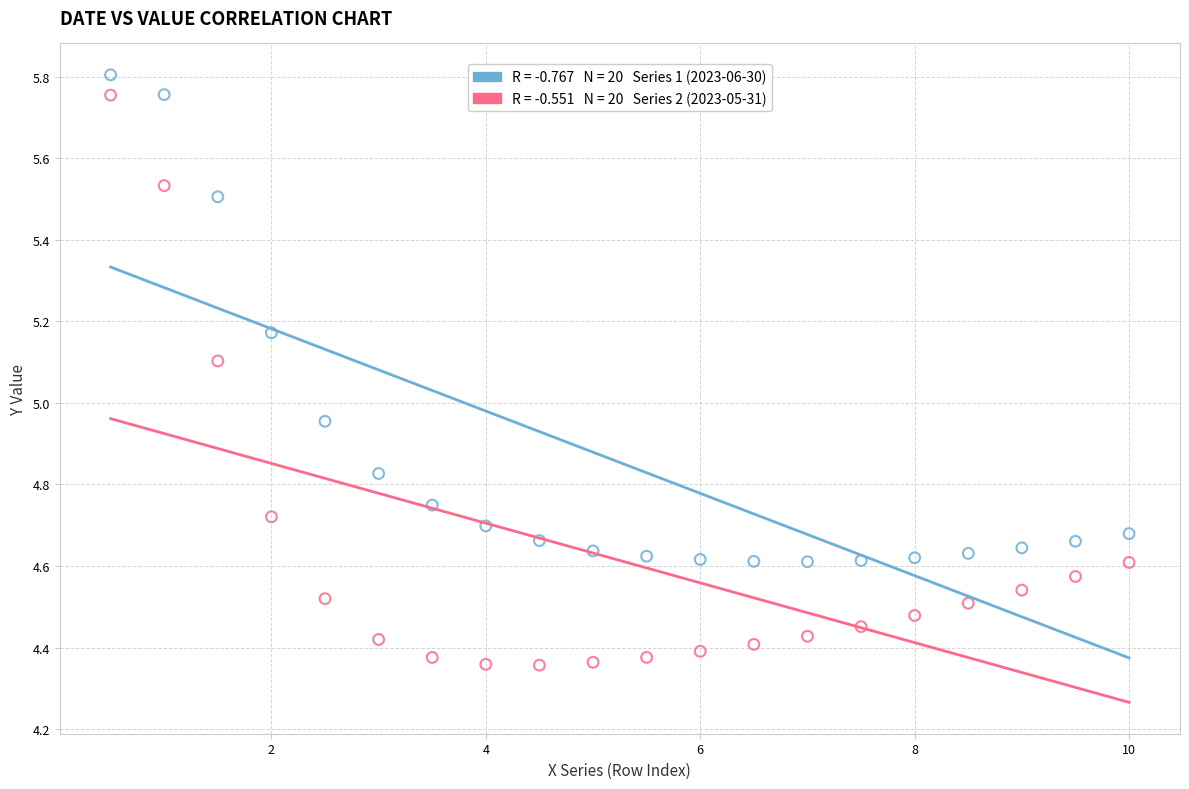

Across all data points, what is the range of Y values (max minus min)?

1.4